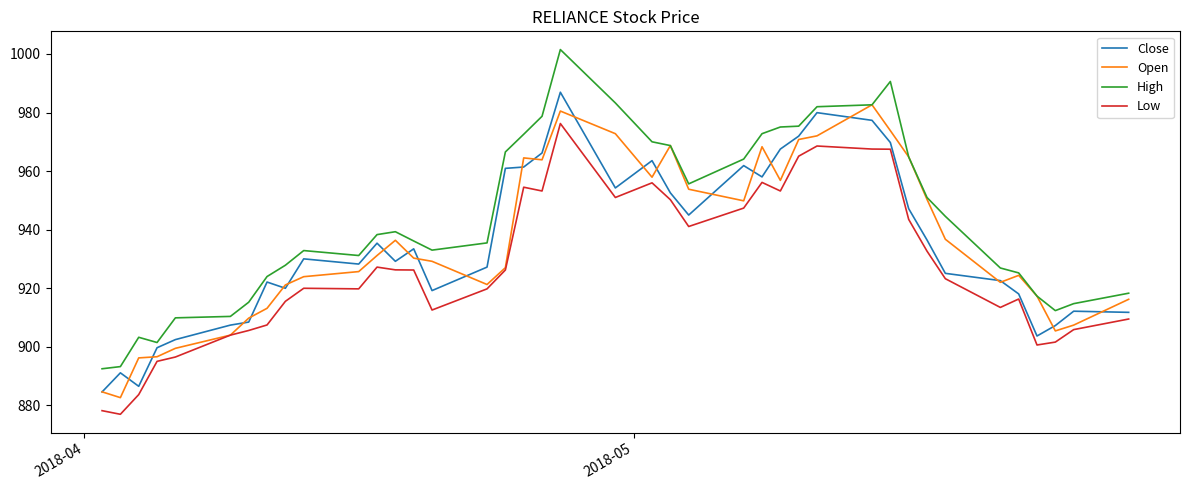

Which series has the largest total across all categories?

High